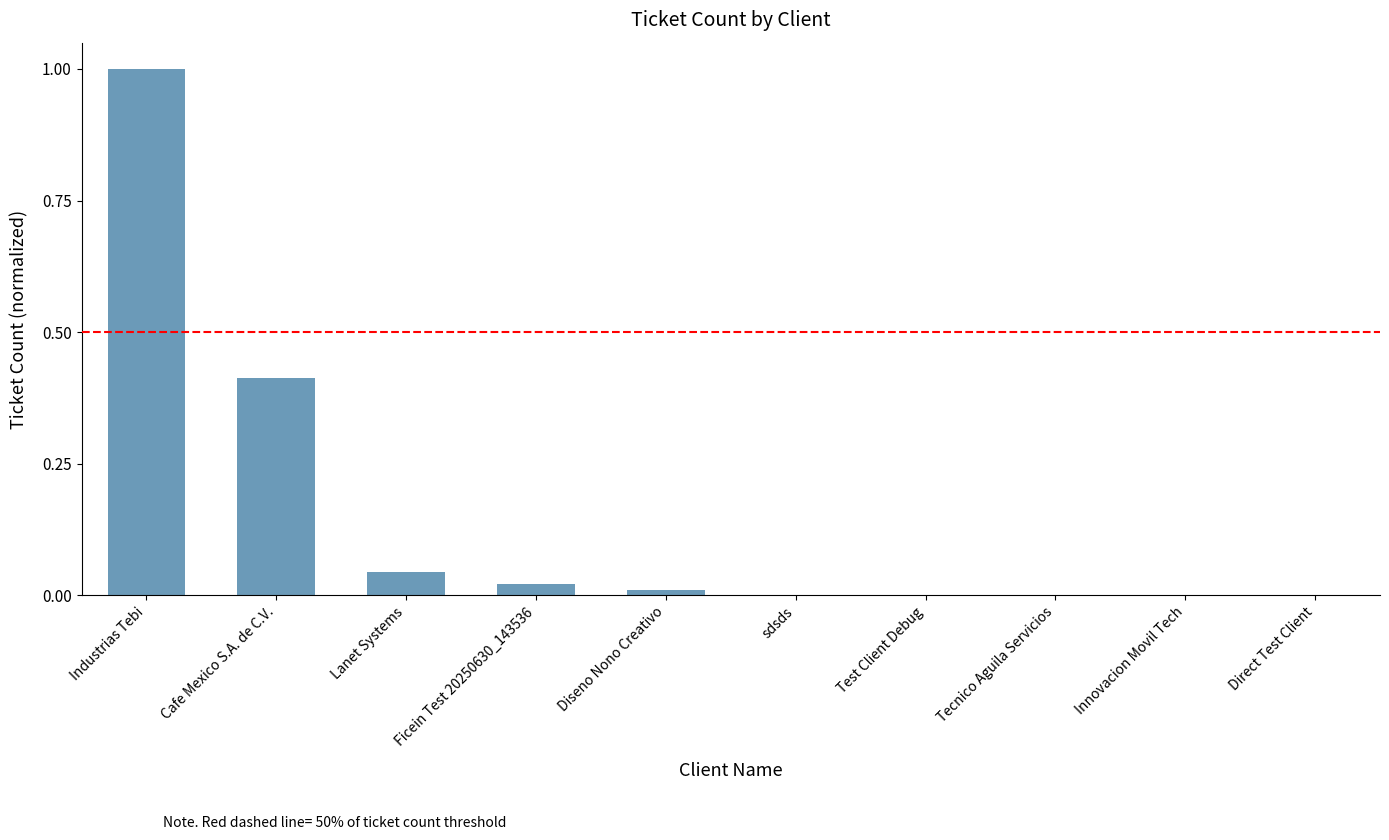

Which has a higher value, Cafe Mexico S.A. de C.V. or Tecnico Aguila Servicios?

Cafe Mexico S.A. de C.V.